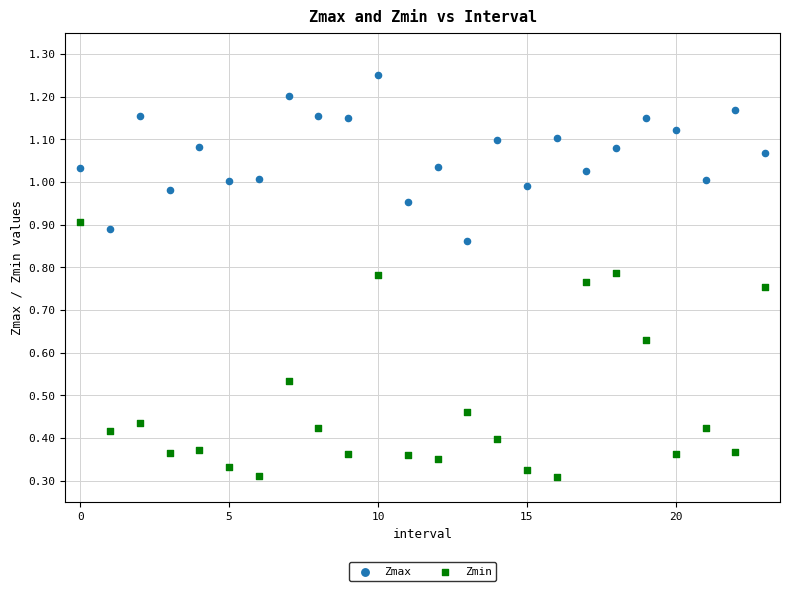

Which series contains the highest Y value?

Zmax